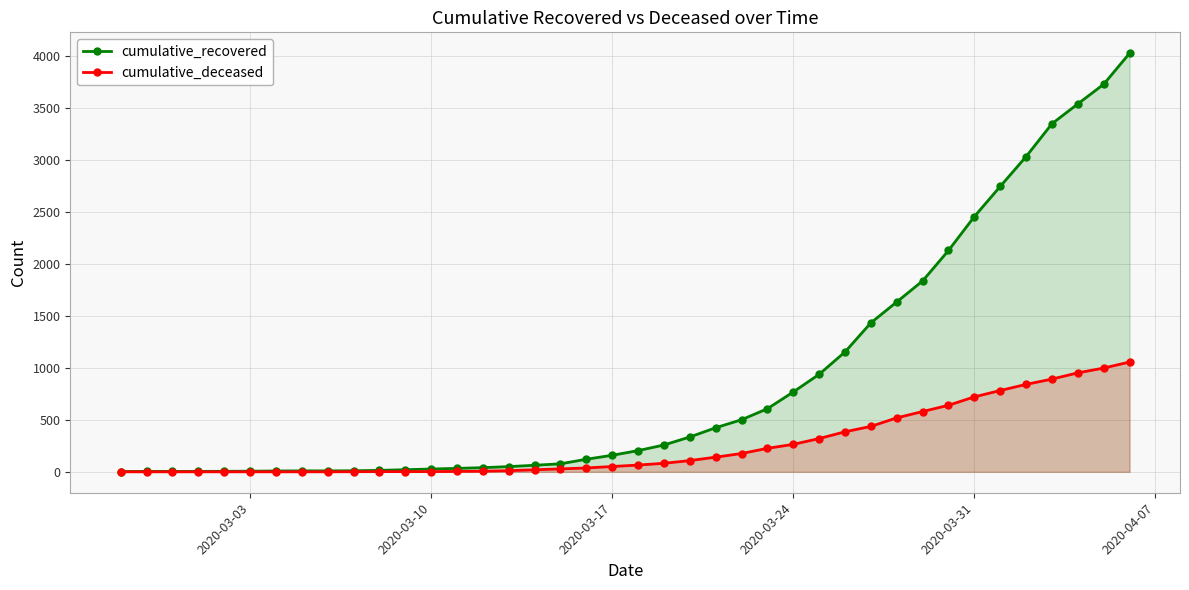

What is the difference between the maximum and second lowest values in the cumulative_deceased series?

1056